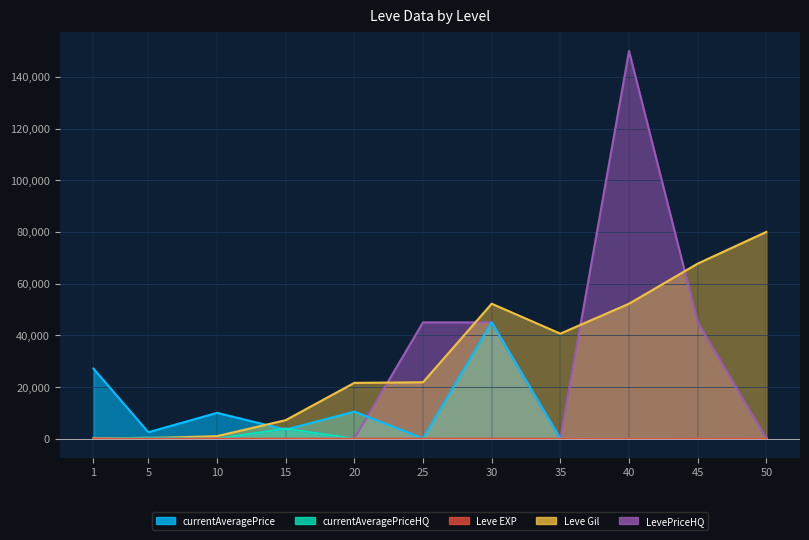

Rank the series by their maximum value, from lowest to highest.

Leve EXP, currentAveragePriceHQ, currentAveragePrice, Leve Gil, LevePriceHQ